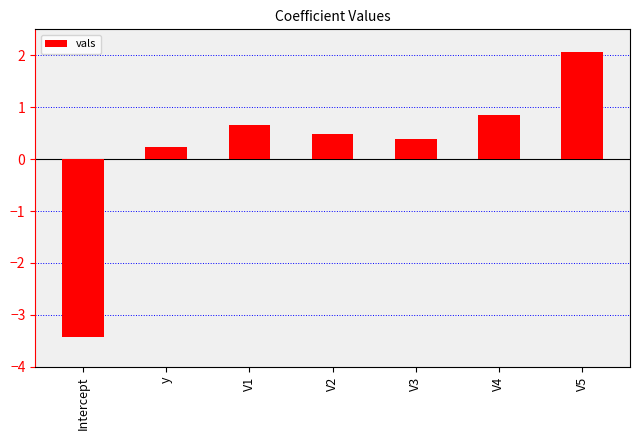

How many data points are less than 0?

1